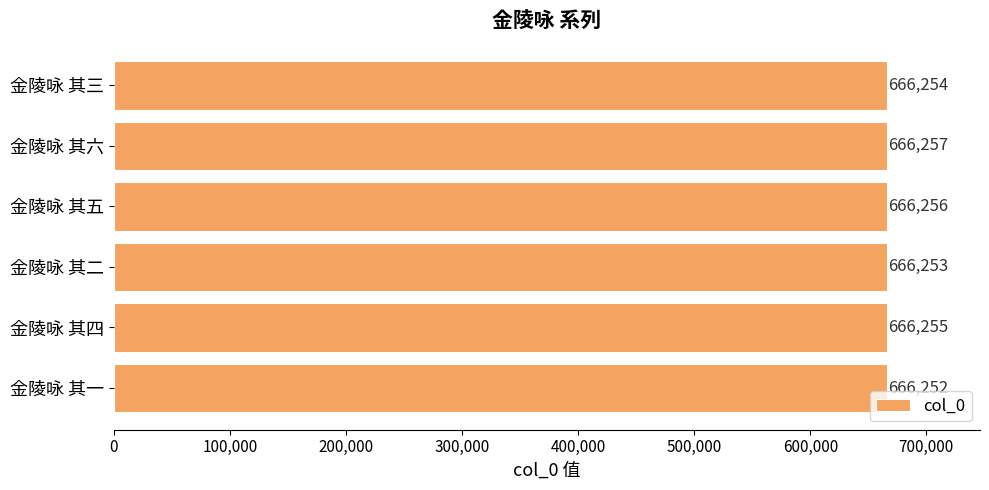

List the labels in order of value, smallest first.

金陵咏 其一, 金陵咏 其二, 金陵咏 其三, 金陵咏 其四, 金陵咏 其五, 金陵咏 其六